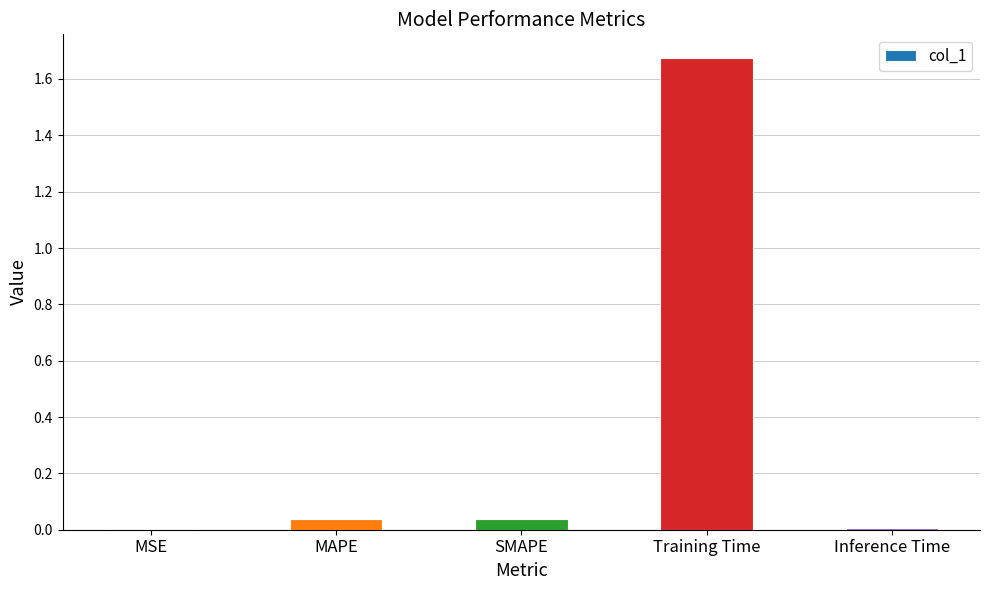

Which label corresponds to the largest value in the chart?

Training Time